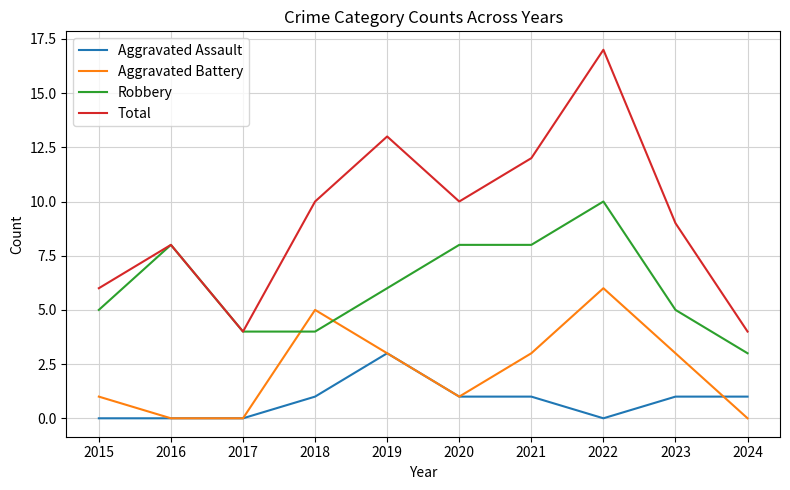

List the series in order of their overall mean, lowest first.

Aggravated Assault, Aggravated Battery, Robbery, Total